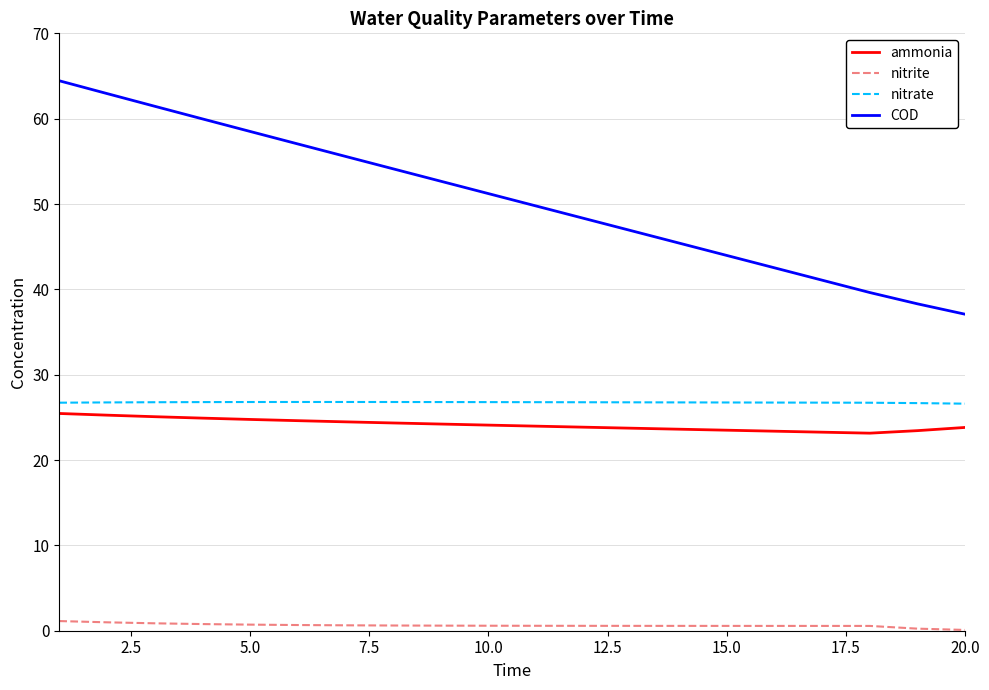

Which series has the widest spread of values?

COD